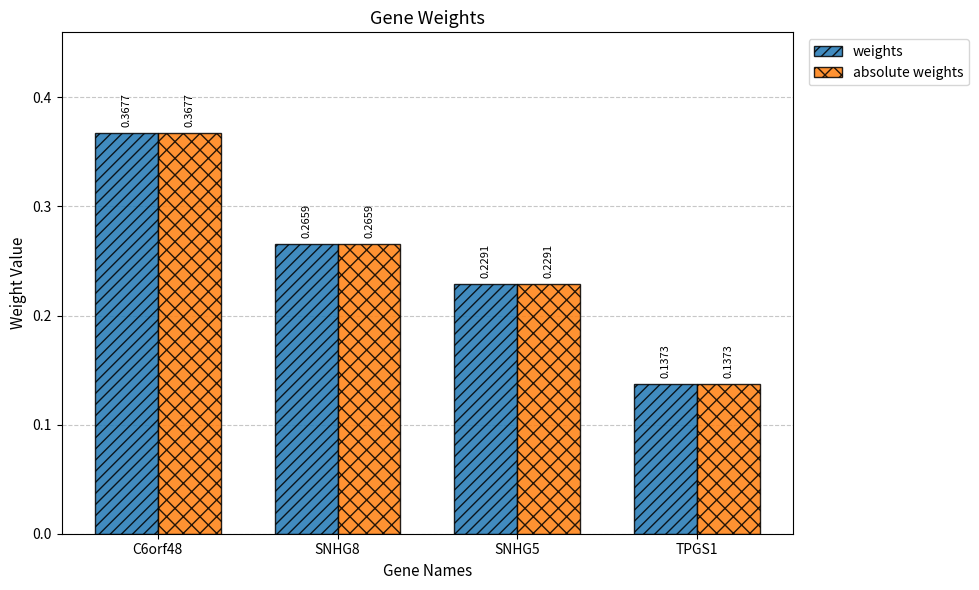

How many absolute weights values are between 0 and 1?

4